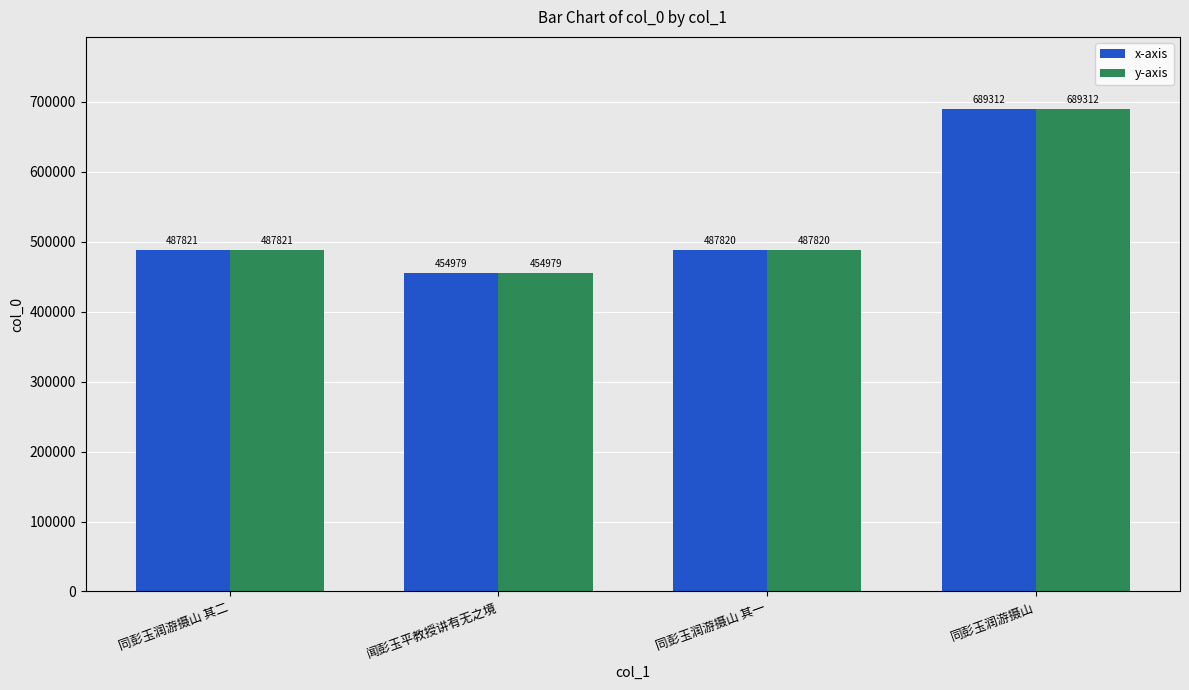

How many data points does each series have?

4